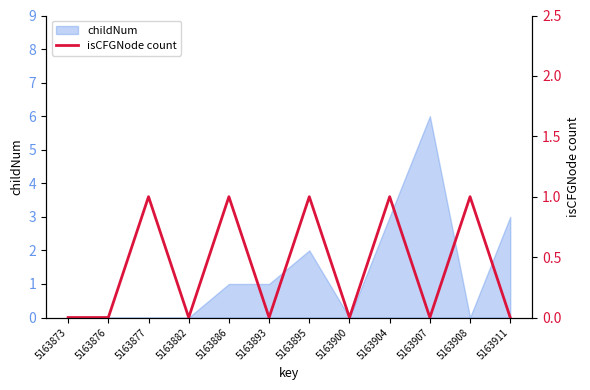

How many lines are shown in the chart?

1